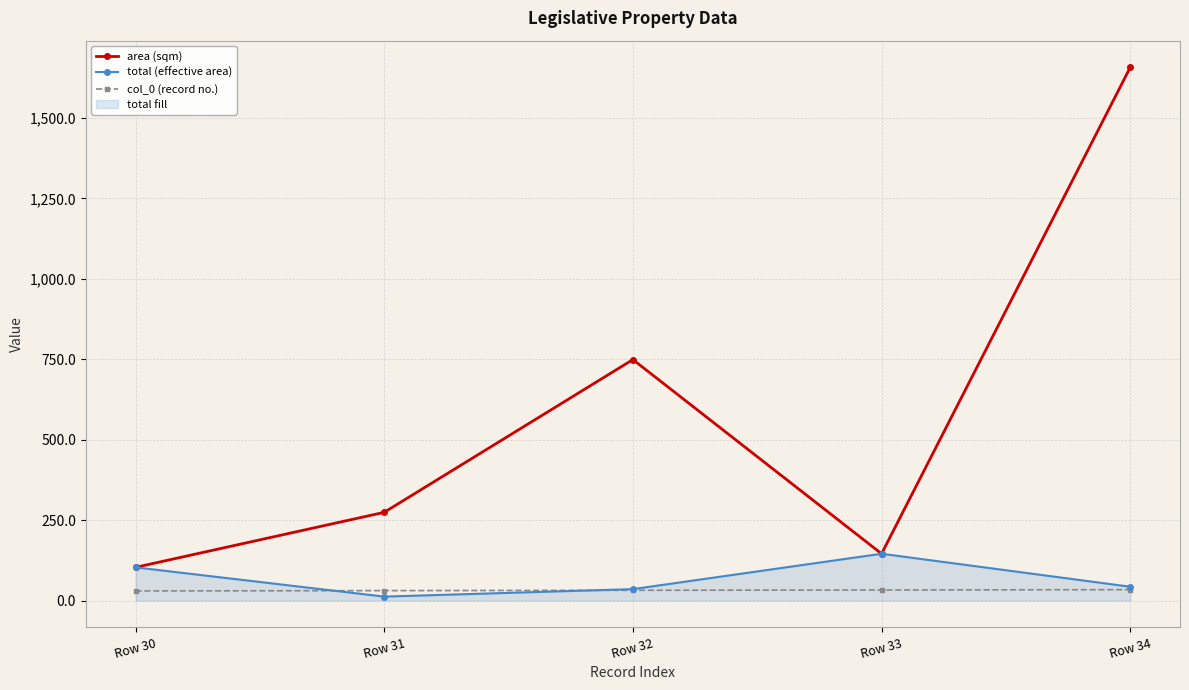

What is the maximum value shown in the chart?

1657.5